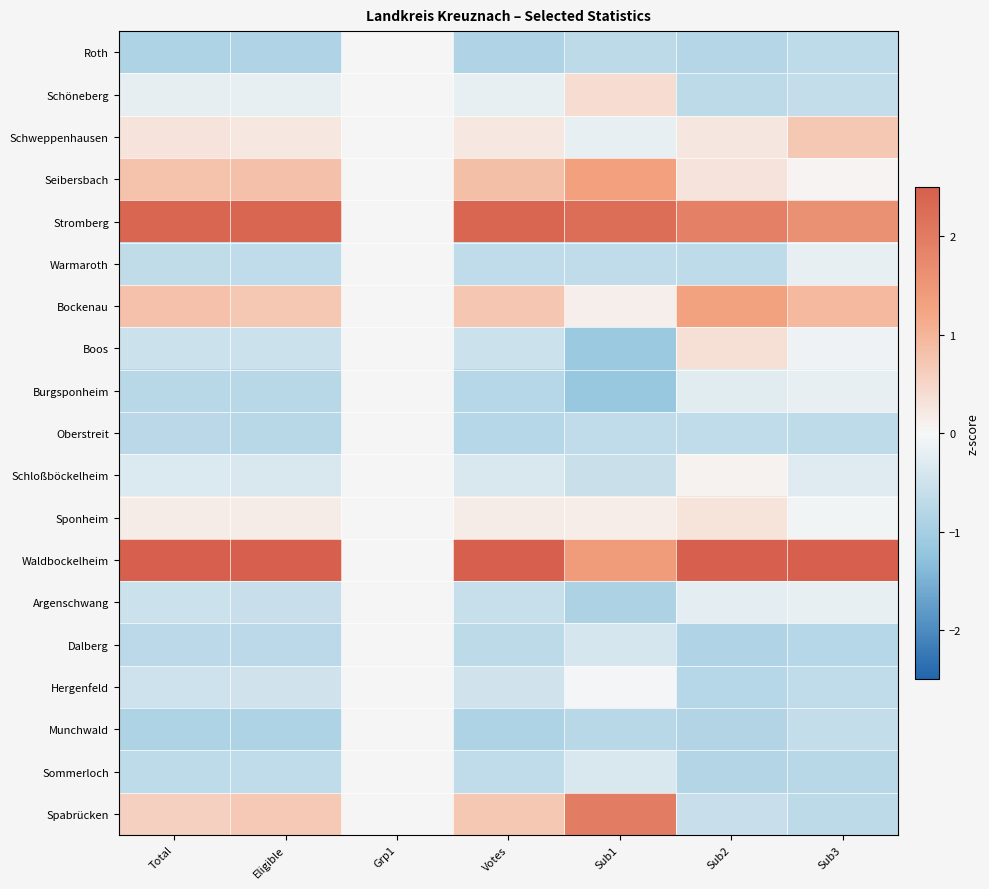

At how many categories does at least one series exceed 2?

6